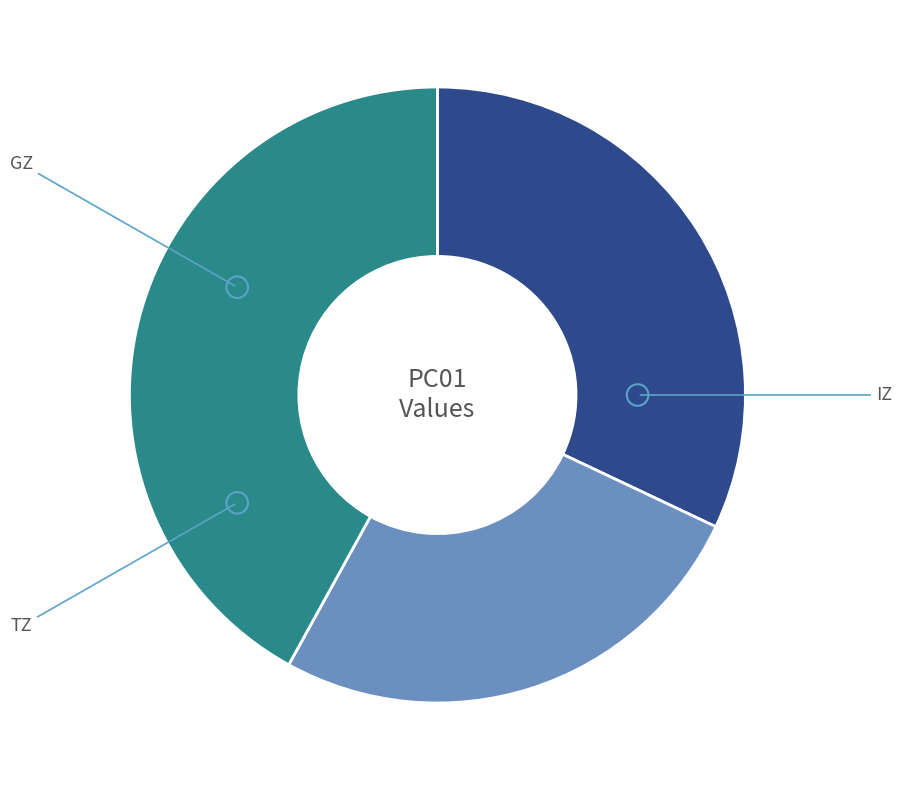

Is there any slice that represents more than half of the pie?

No